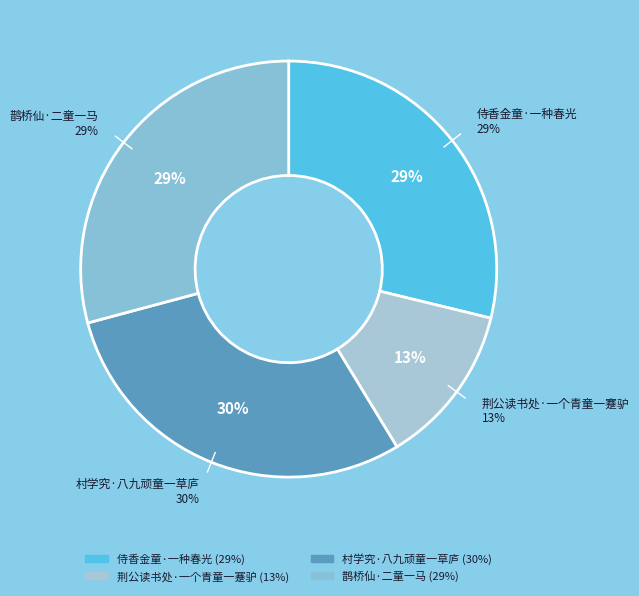

What percentage is the 侍香金童·一种春光 slice, to the nearest percent?

29%